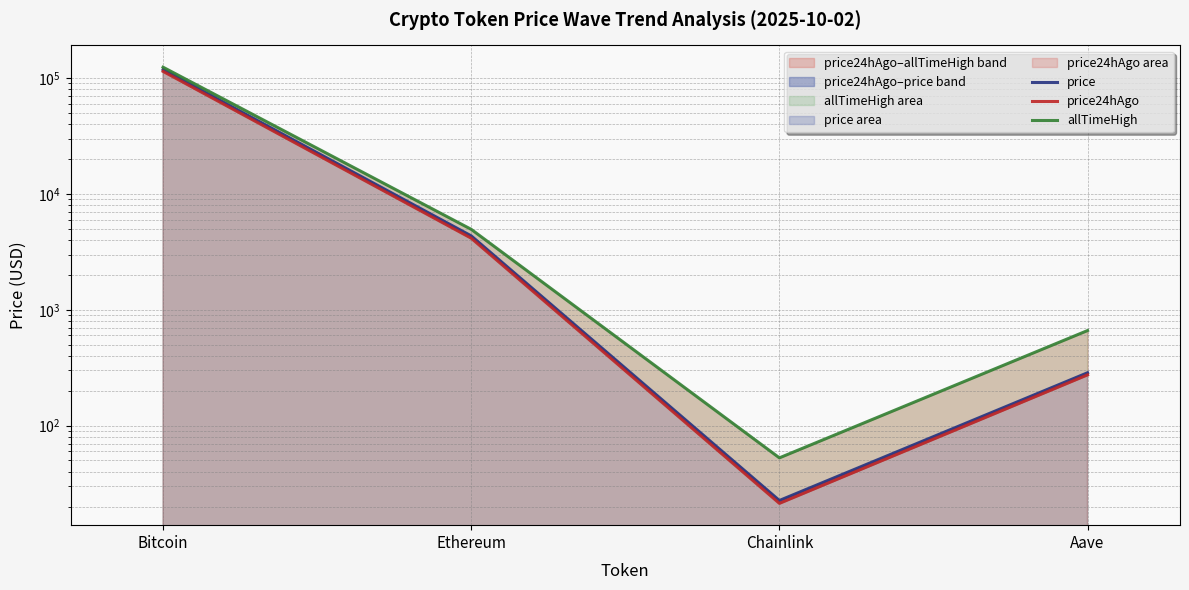

What is the total value across all series at Chainlink?

96.6